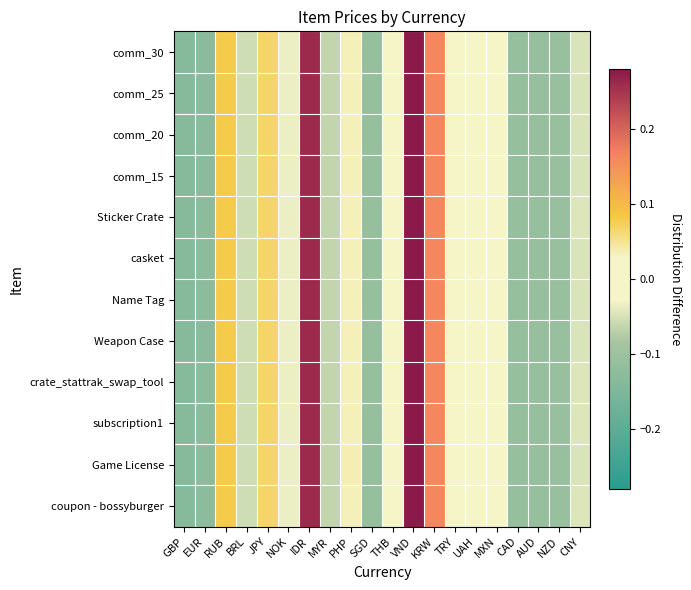

Which label corresponds to the largest value in the chart?

VND